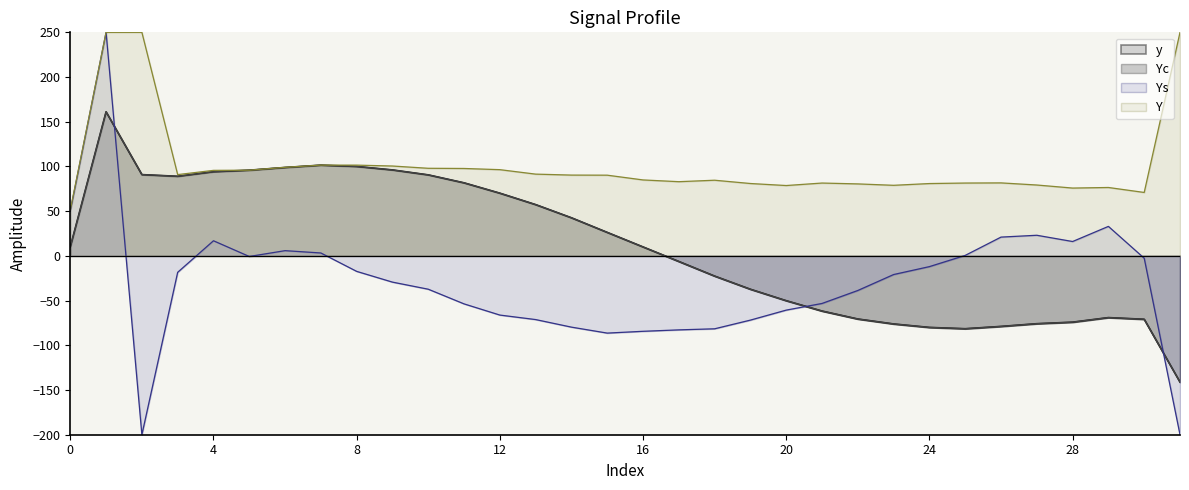

The value at 10 is 48.1. True or false?

False